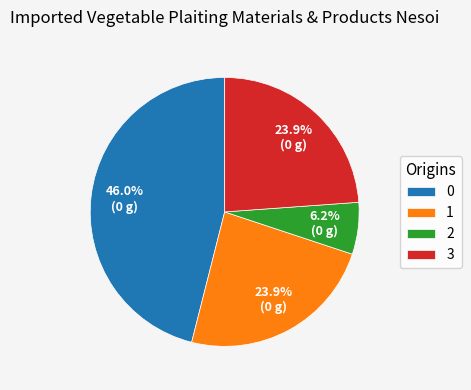

How many slices are in this pie chart?

4